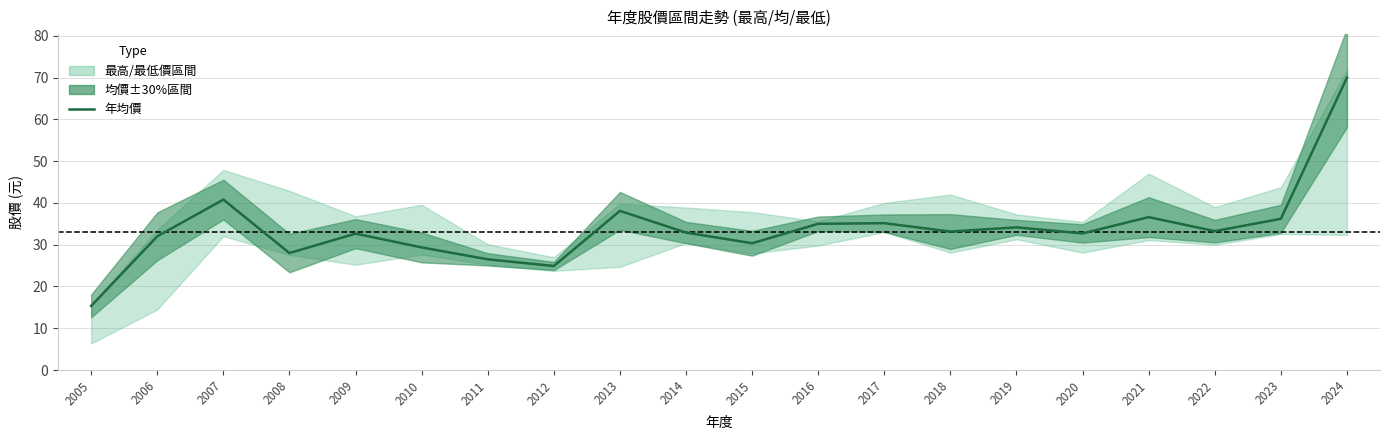

What is the change in value from 2010 to 2016?

+5.6